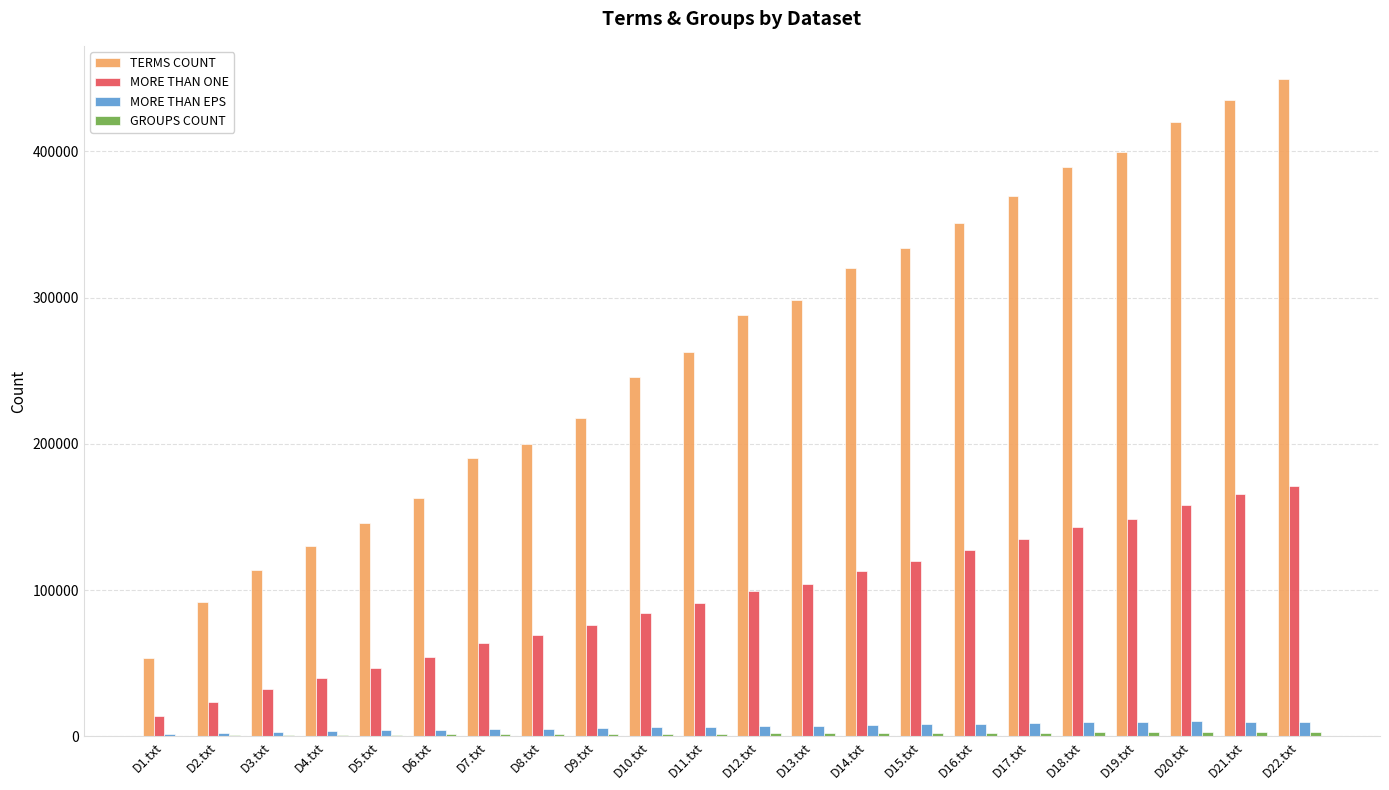

Which series has the largest total across all categories?

TERMS COUNT